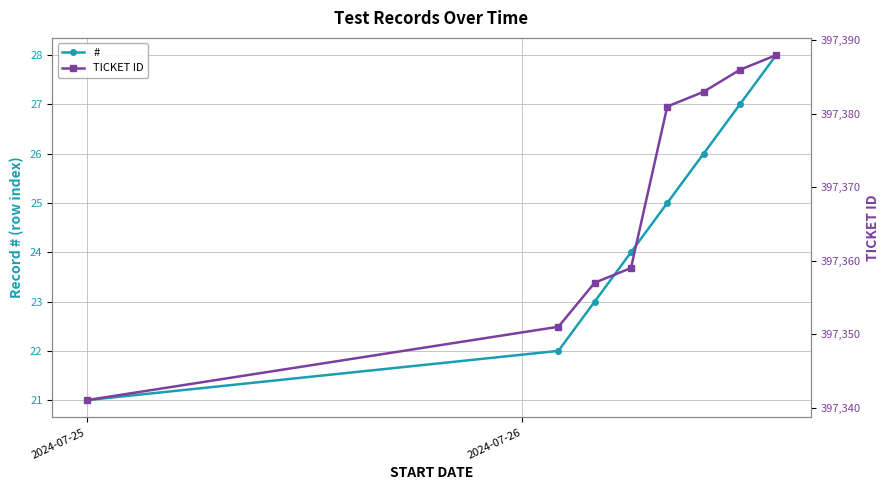

What is the total value across all series at 5?

397409